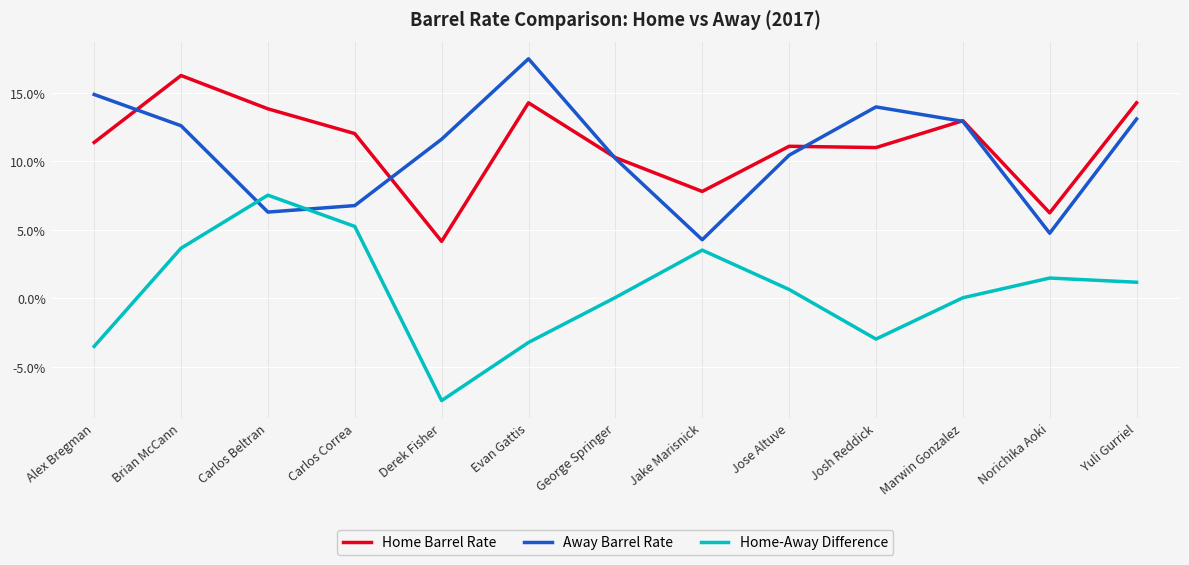

Is this an area chart (filled region under the line)?

No